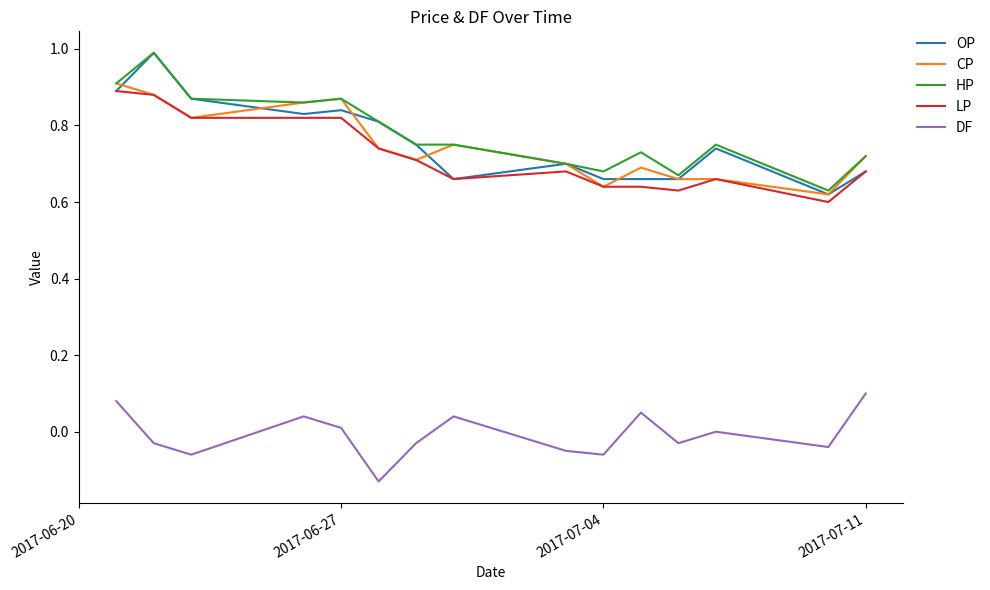

What is the greatest value displayed?

1.0